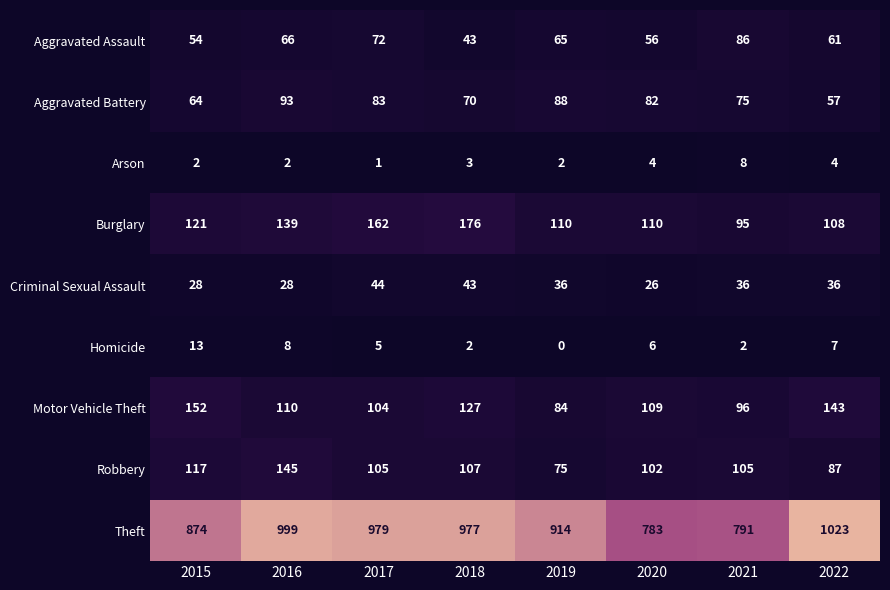

Rank the series at 2016 from highest to lowest value.

Theft, Robbery, Burglary, Motor Vehicle Theft, Aggravated Battery, Aggravated Assault, Criminal Sexual Assault, Homicide, Arson